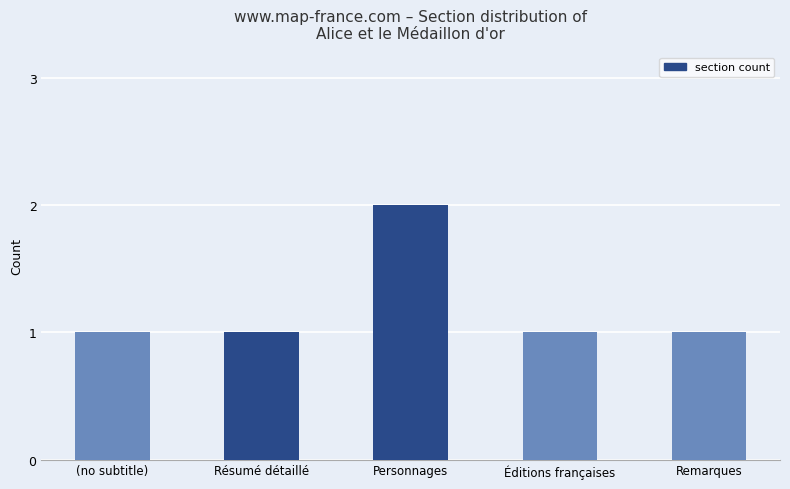

Which label corresponds to the largest value in the chart?

Personnages